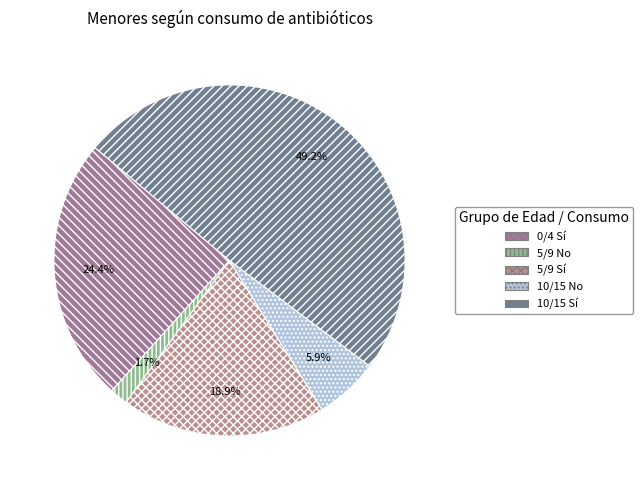

Which category has the biggest portion of the pie?

10/15 Sí